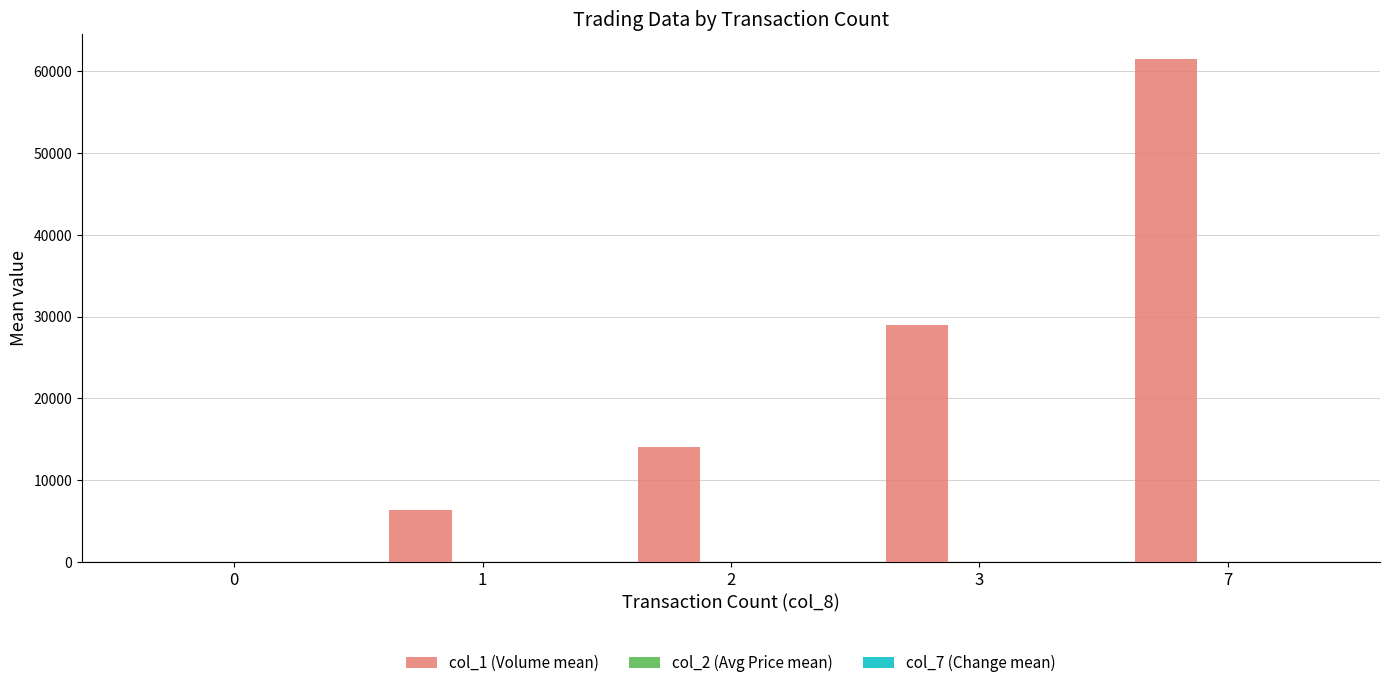

What is the sum of the col_1 (Volume mean) values at 3 and 2?

43000.0